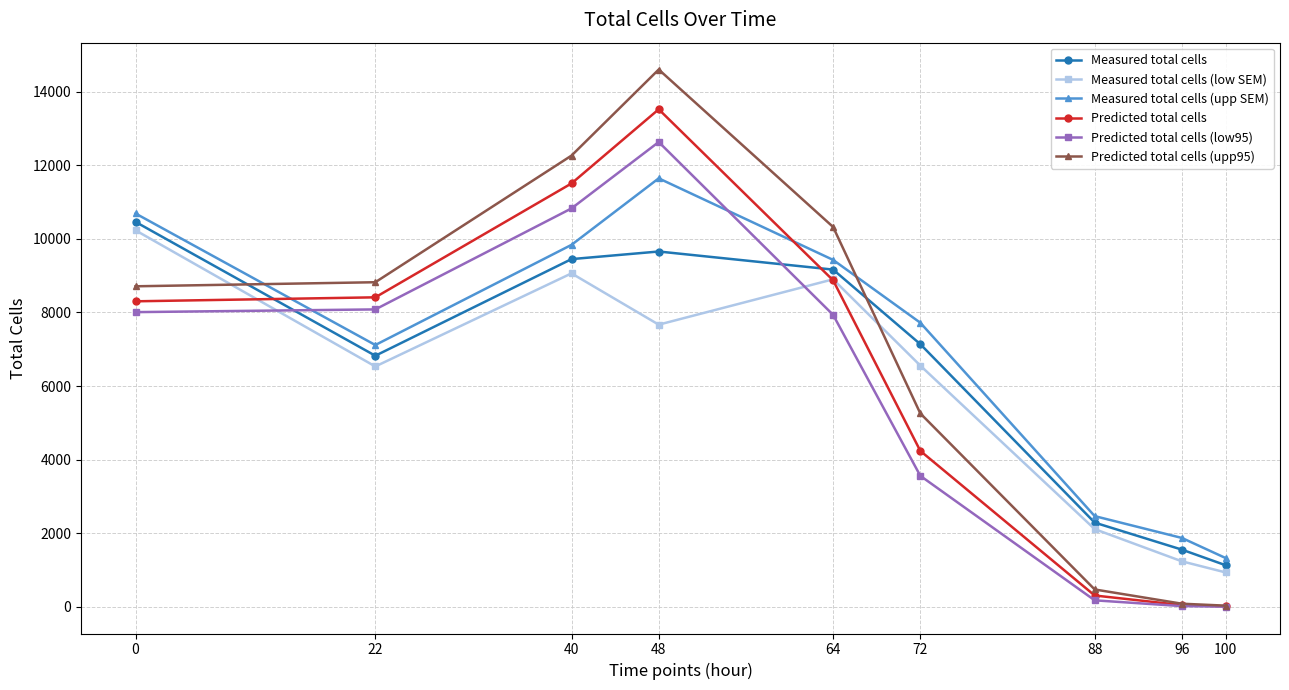

How many values in the Predicted total cells (upp95) series are below 8709?

4